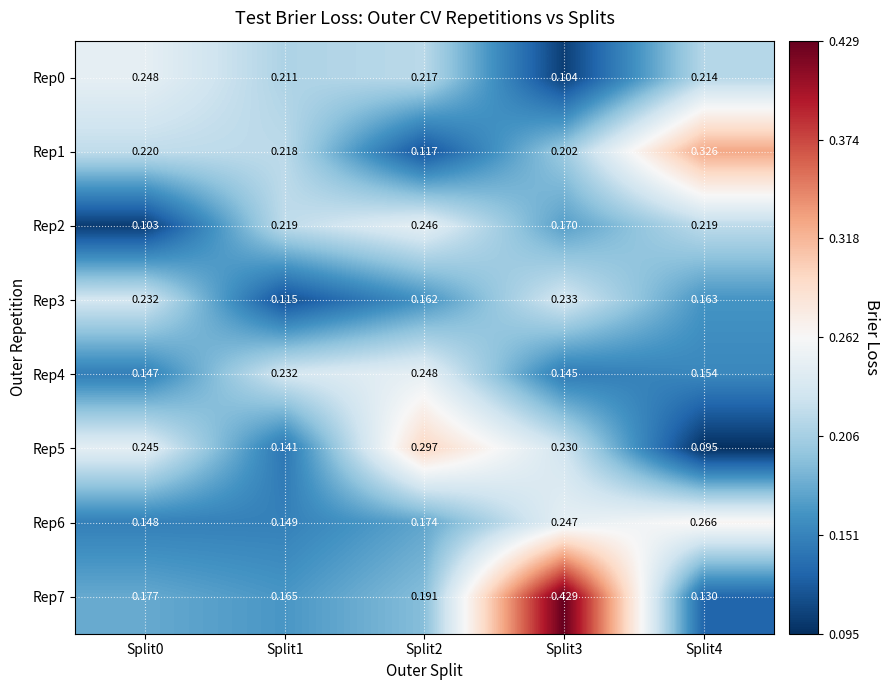

Which series has the widest spread of values?

Rep7